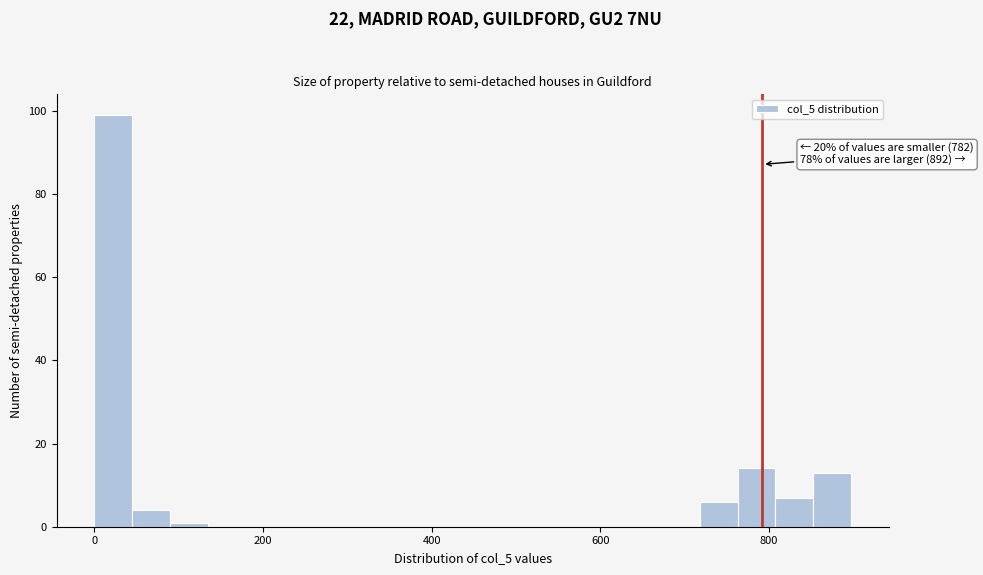

Read against the x-axis, roughly where is the centre of the tallest bar?

20